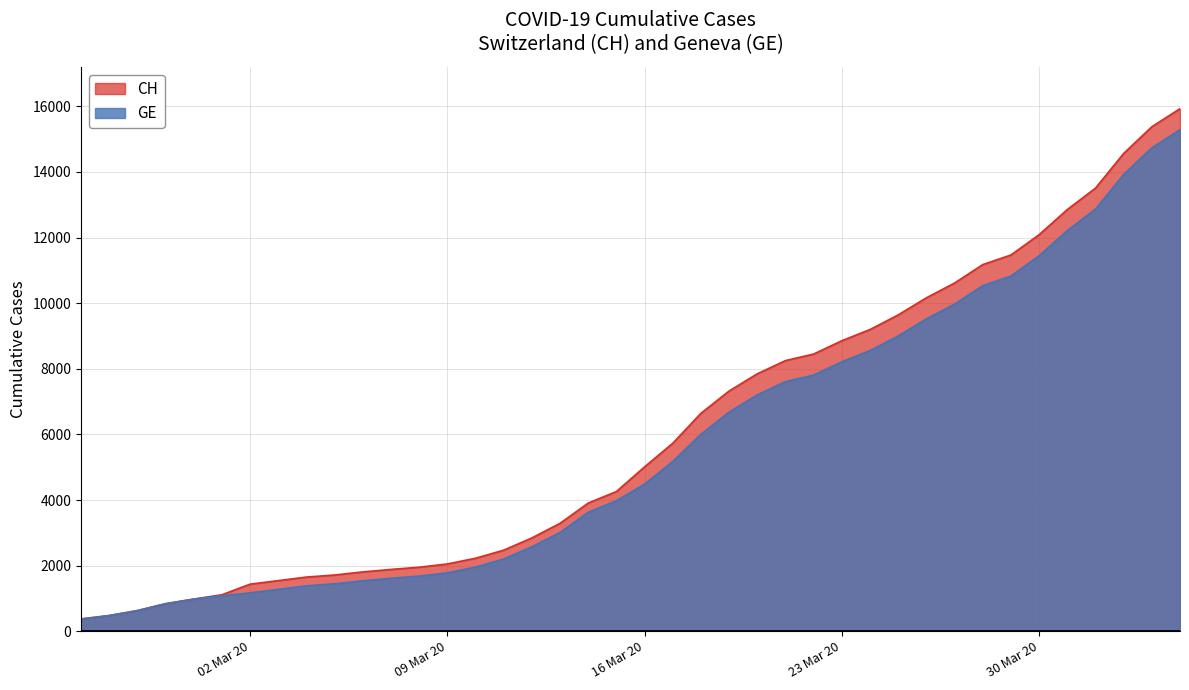

What are all the series names shown in the legend?

CH, GE